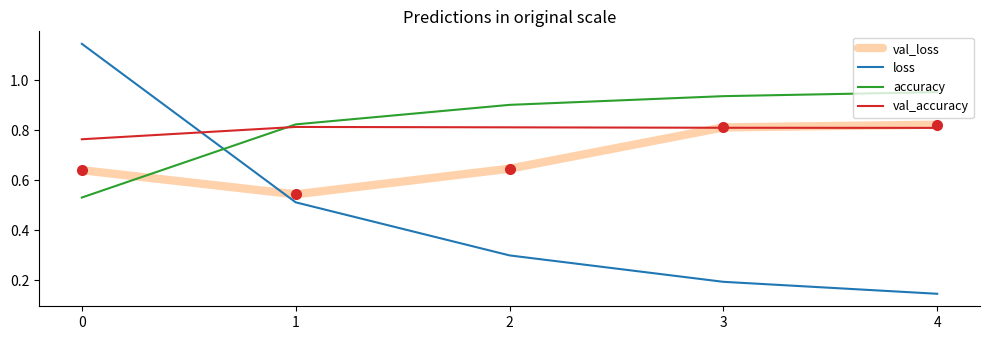

Rank the series by their maximum value, from lowest to highest.

val_accuracy, val_loss, accuracy, loss